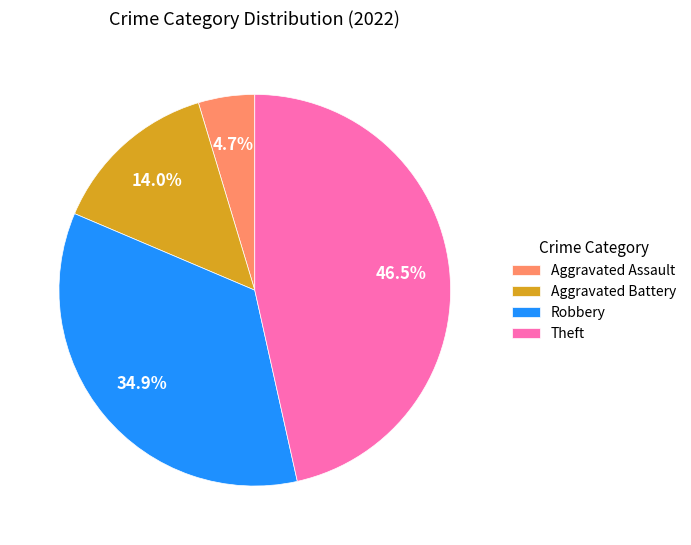

Approximately how many times larger is the value at Aggravated Assault compared to Aggravated Battery?

0.3